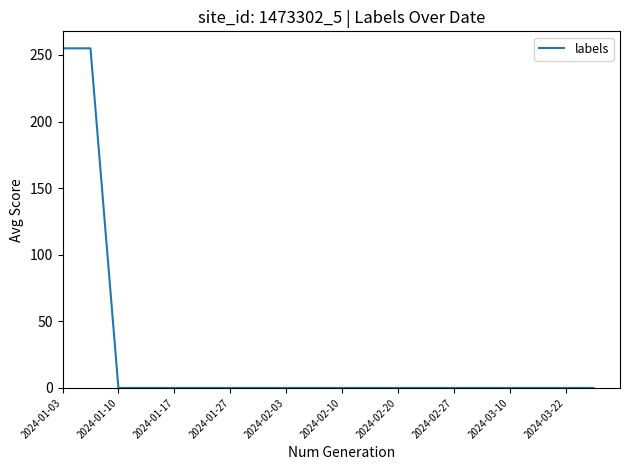

Reading left to right, extract all data points from this chart.

255	255	0	0	0	0	0	0	0	0	0	0	0	0	0	0	0	0	0	0